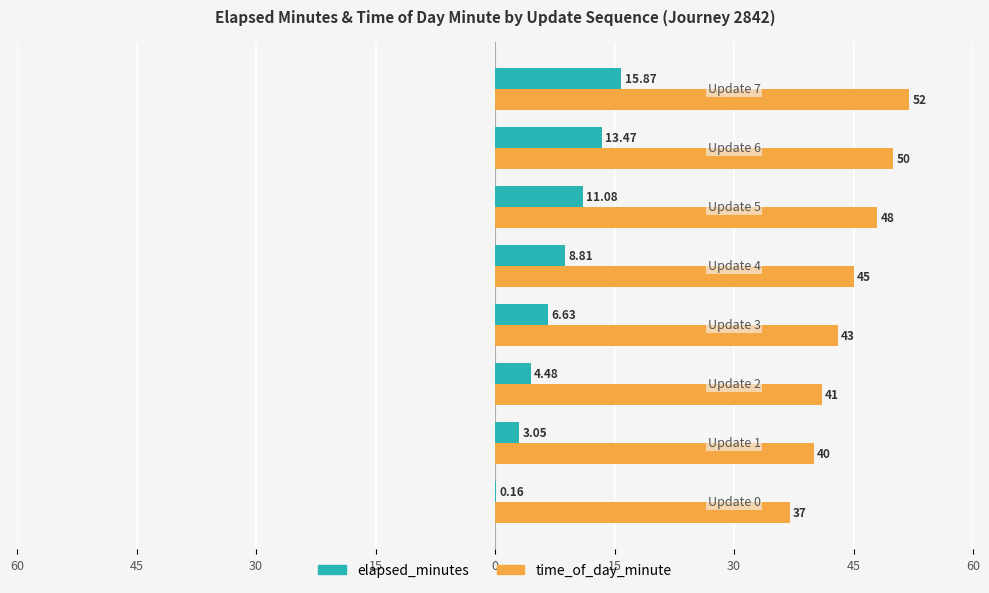

Rank the series by their average value, from highest to lowest.

time_of_day_minute, elapsed_minutes